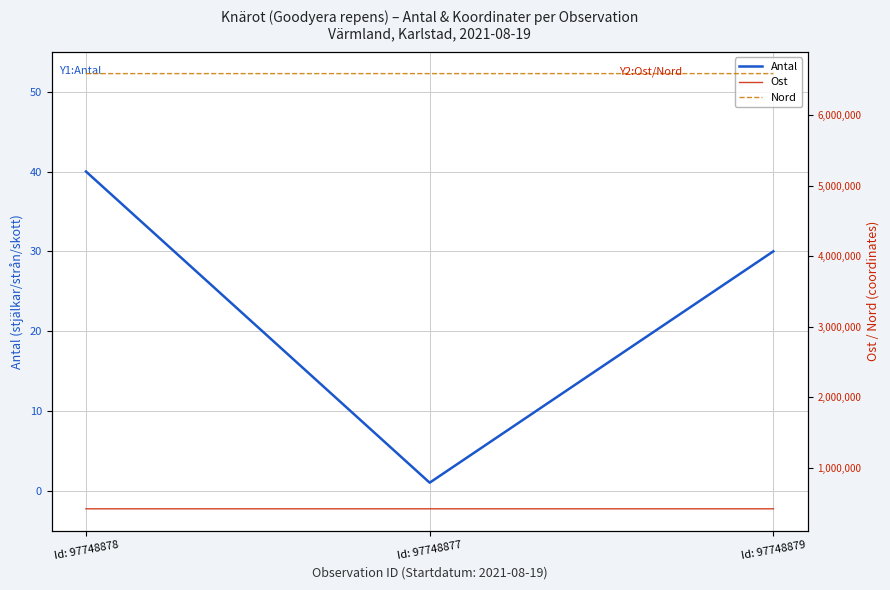

Is it true that Antal equals 30.0 at Id: 97748879?

True